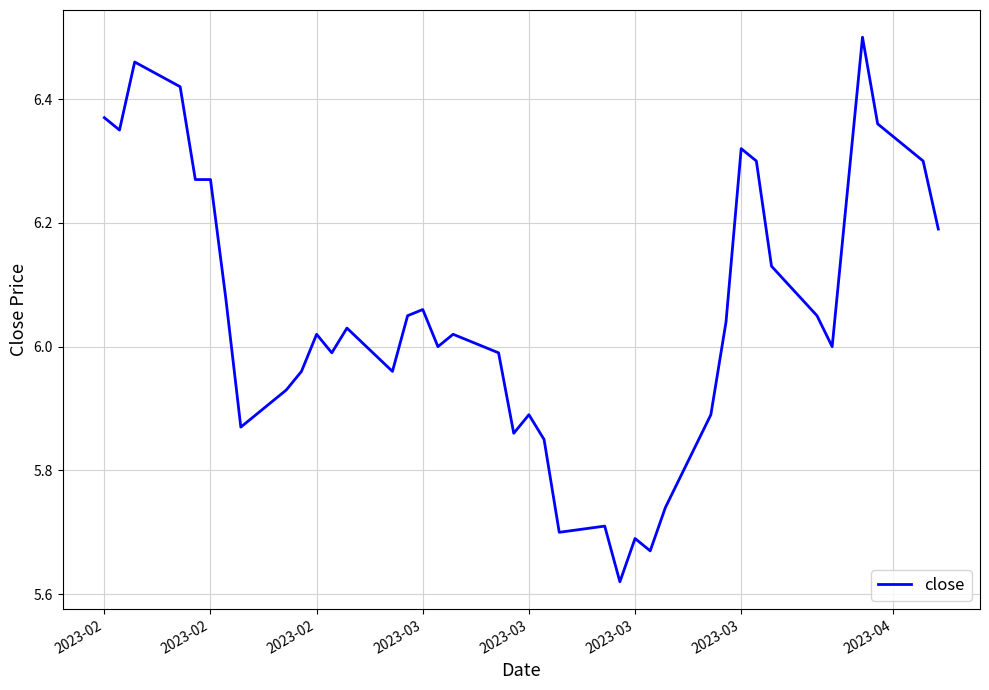

What is the difference between the maximum and minimum values?

0.9